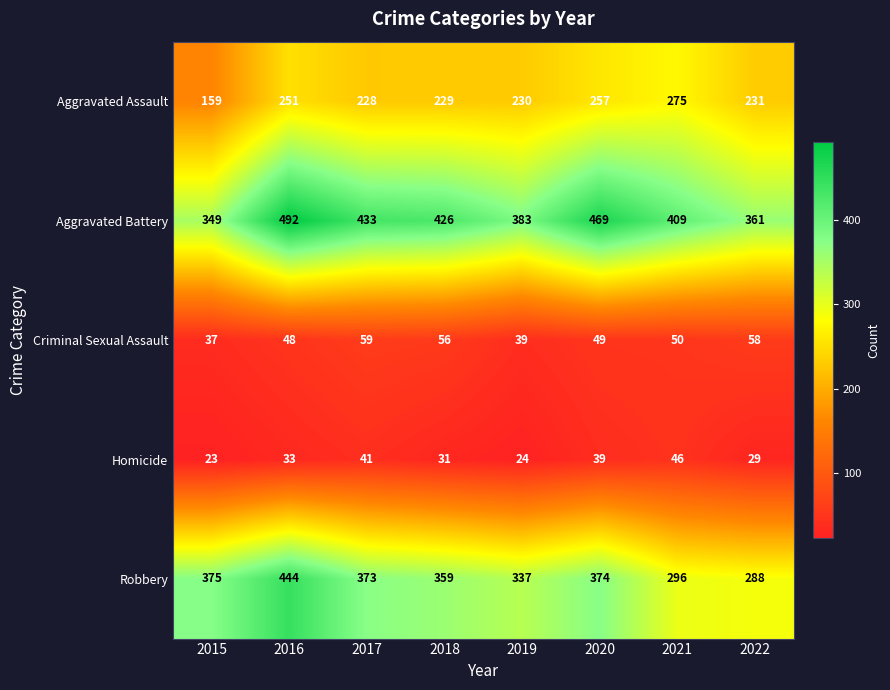

Which series has the largest total across all categories?

Aggravated Battery